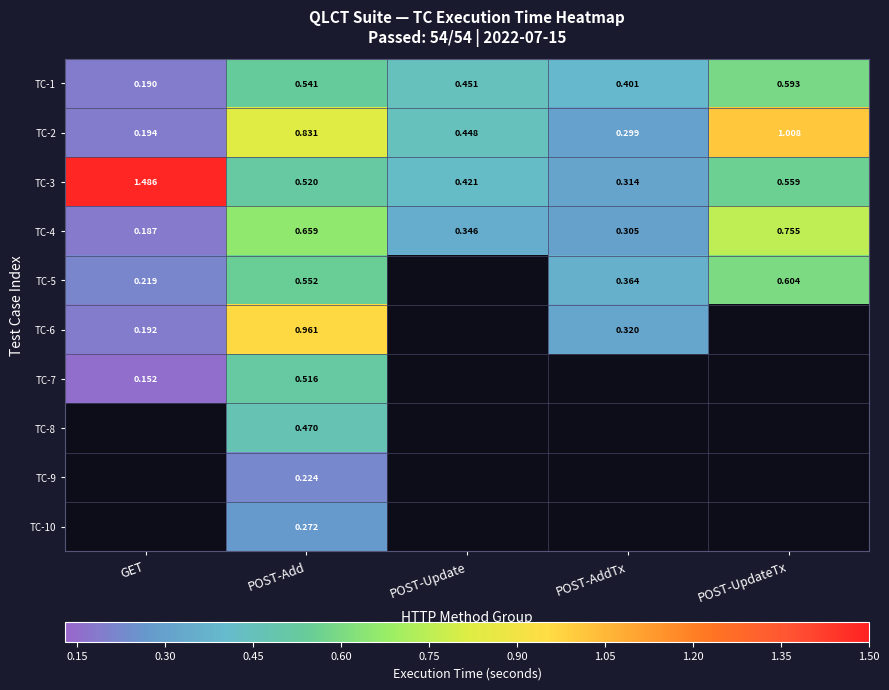

Rank the categories by TC-1 value from lowest to highest.

GET, POST-AddTx, POST-Update, POST-Add, POST-UpdateTx